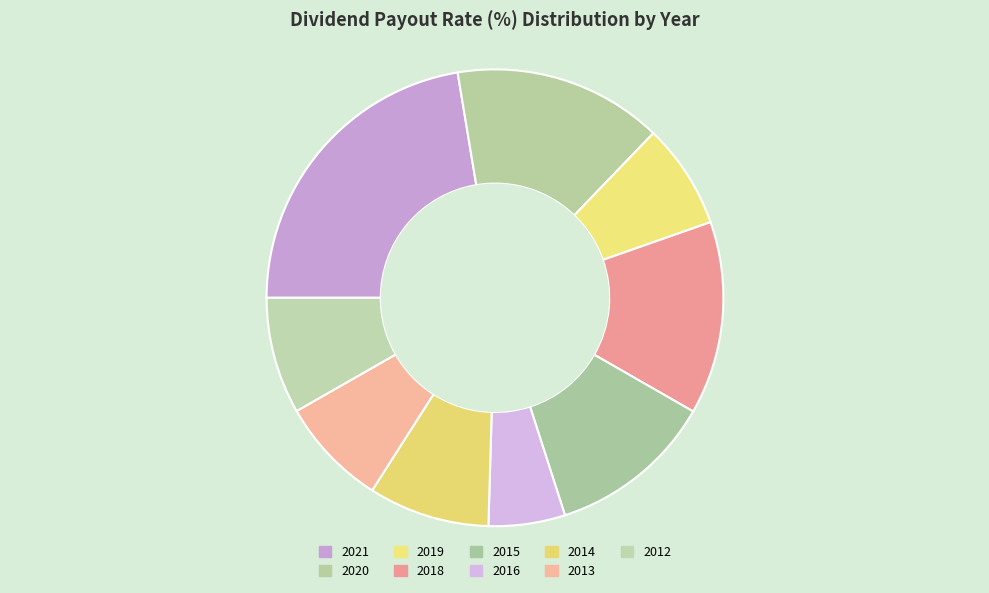

Is there any slice that represents more than half of the pie?

No